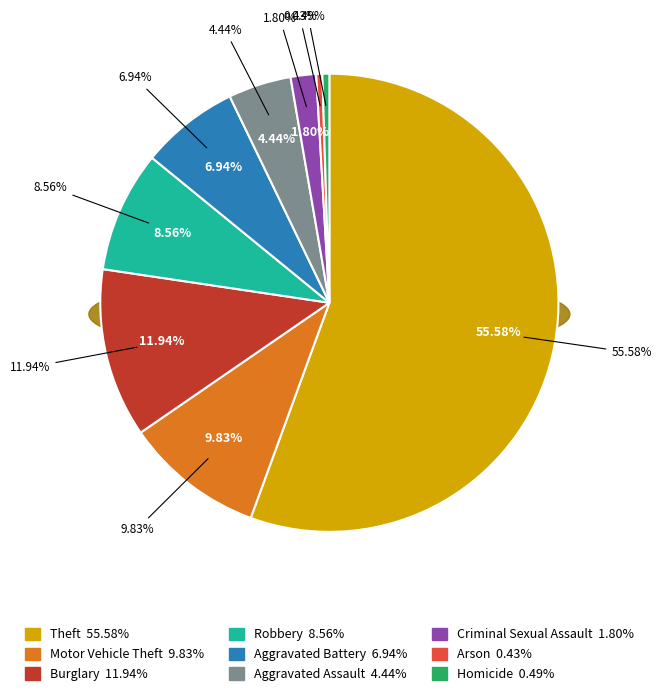

Rank the categories by value from highest to lowest.

Theft, Burglary, Motor Vehicle Theft, Robbery, Aggravated Battery, Aggravated Assault, Criminal Sexual Assault, Homicide, Arson